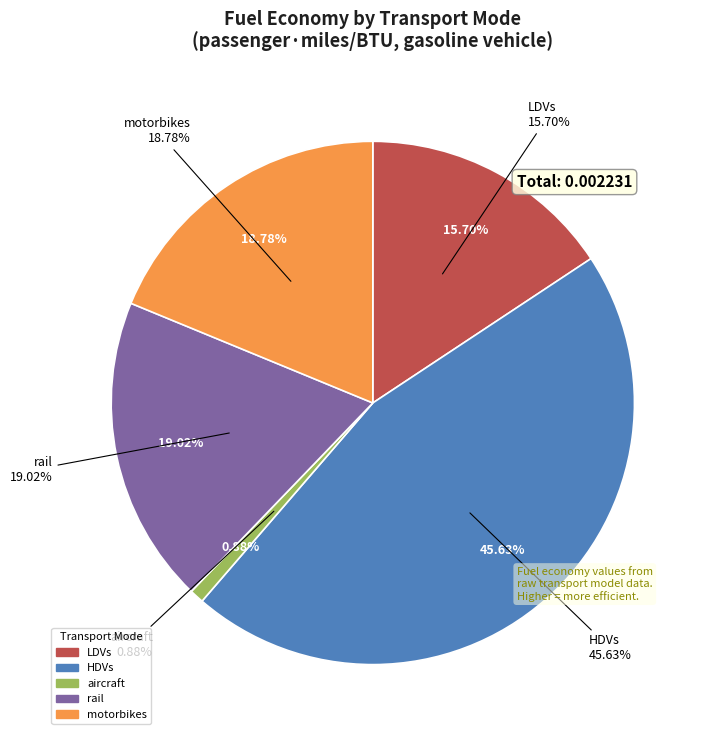

To the nearest percent, what portion does LDVs represent?

16%